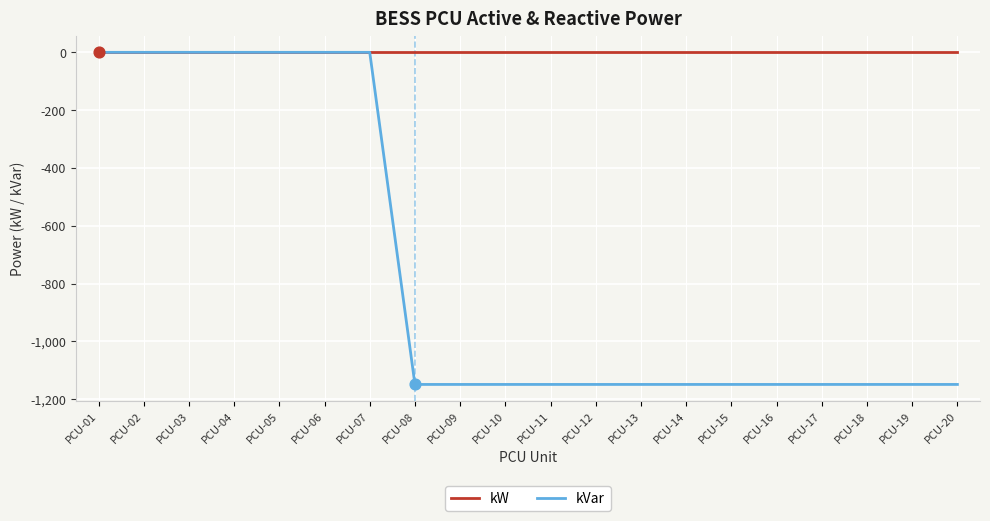

What are all the series names shown in the legend?

kW, kVar